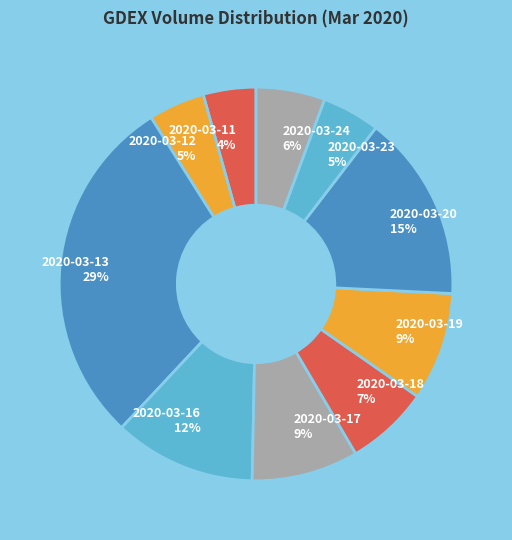

Between 2020-03-23 5% and 2020-03-24 6%, which is larger?

2020-03-24 6%